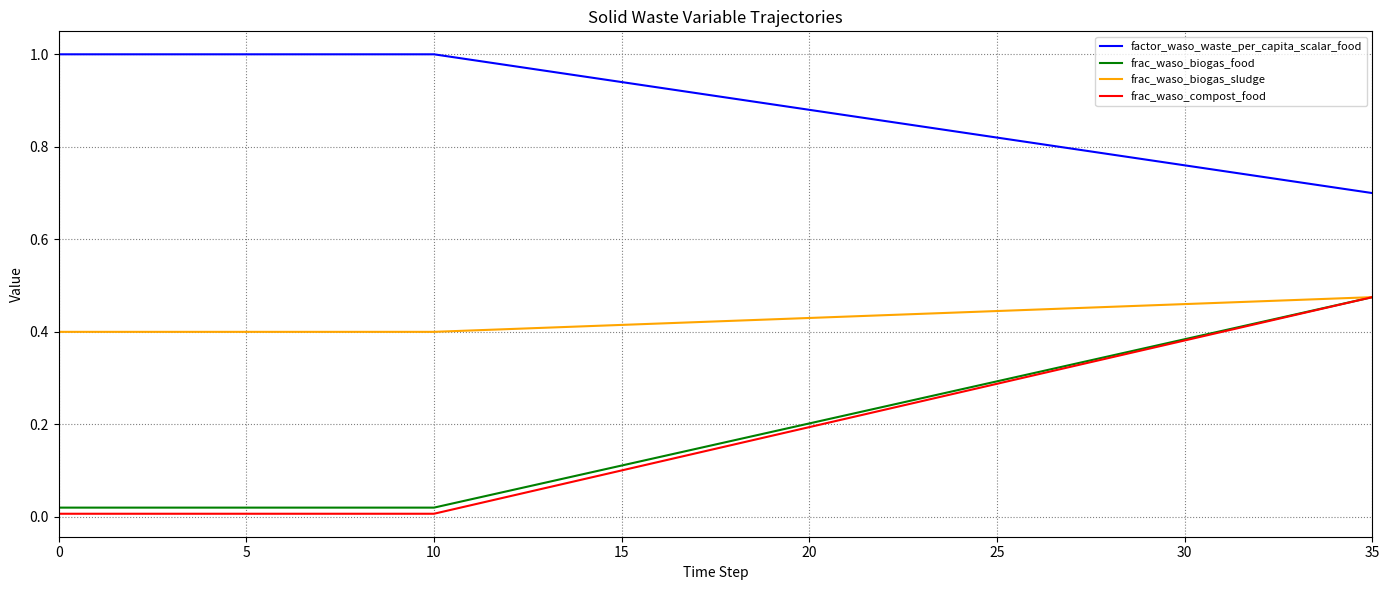

Which series has the largest total across all categories?

factor_waso_waste_per_capita_scalar_food